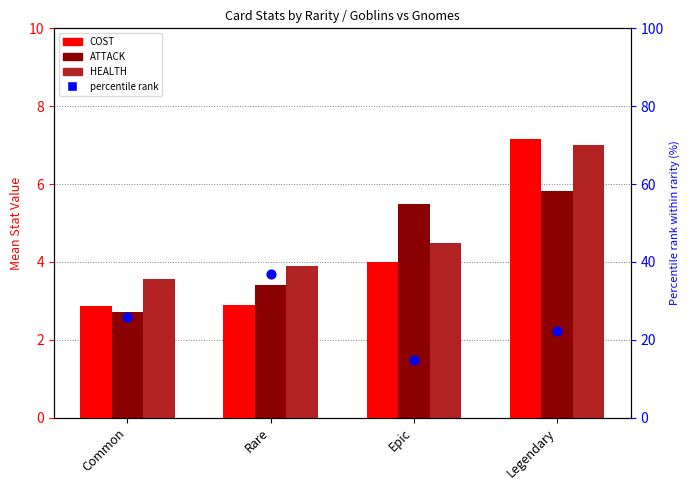

At how many categories does at least one series exceed 19?

3